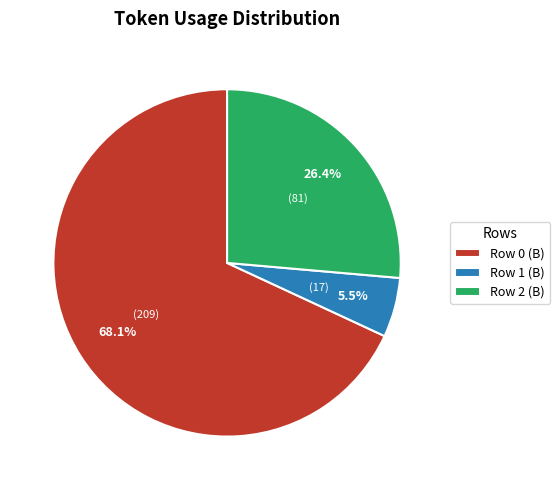

Is there a majority slice in this chart?

Yes